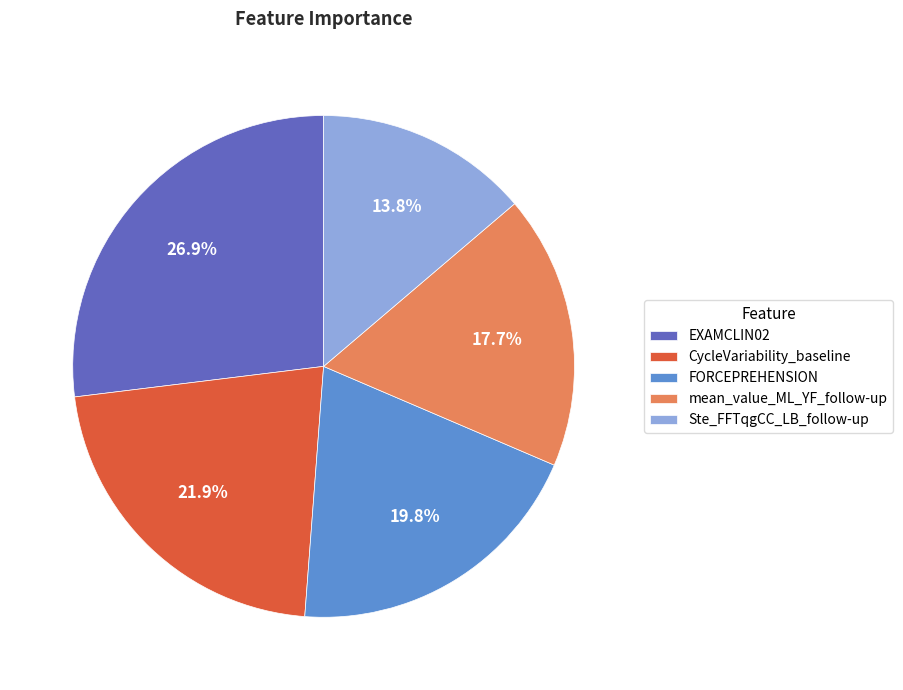

True or false: Ste_FFTqgCC_LB_follow-up accounts for 22% of the total.

False